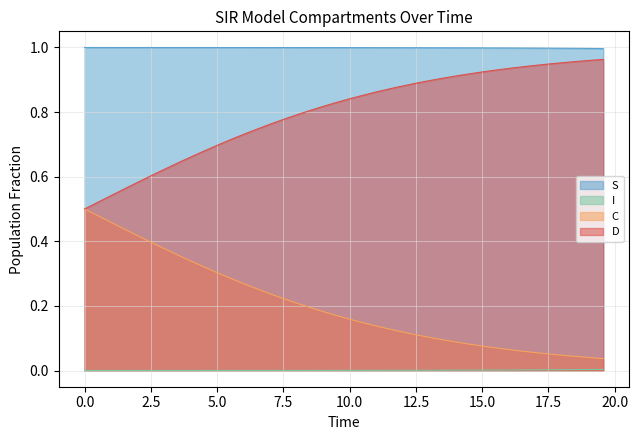

True or false: I has more than 2 interior local peaks.

False